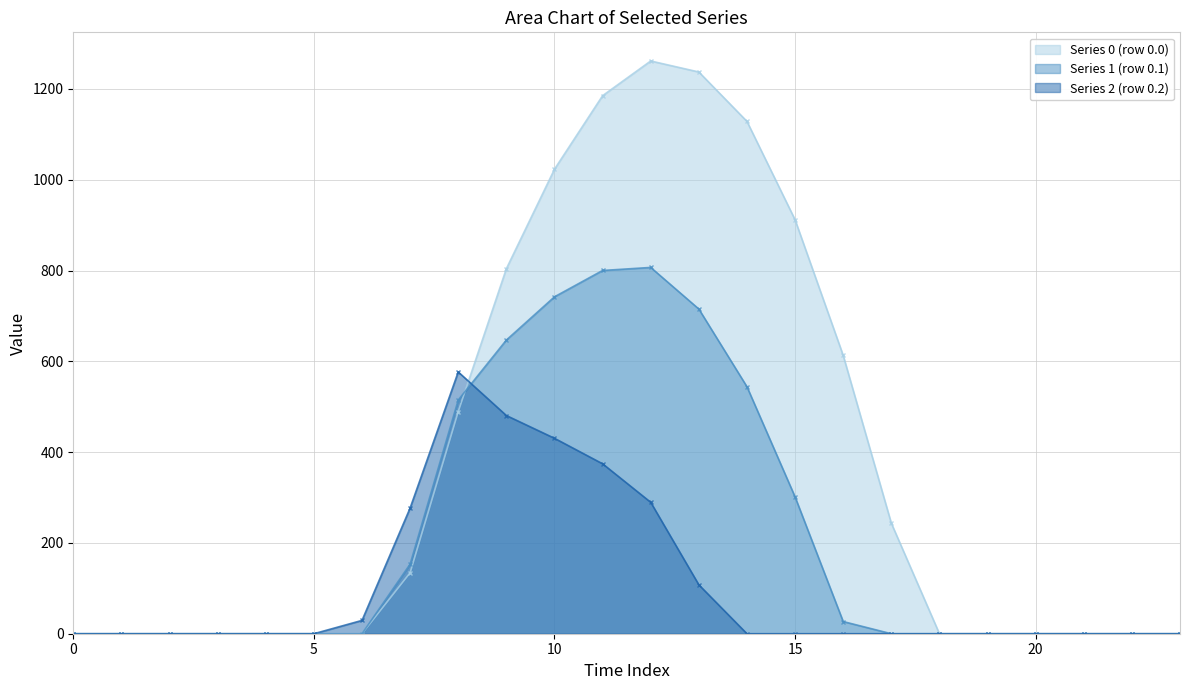

Where is Series 1 (row 0.1) nearest to the value 403?

15